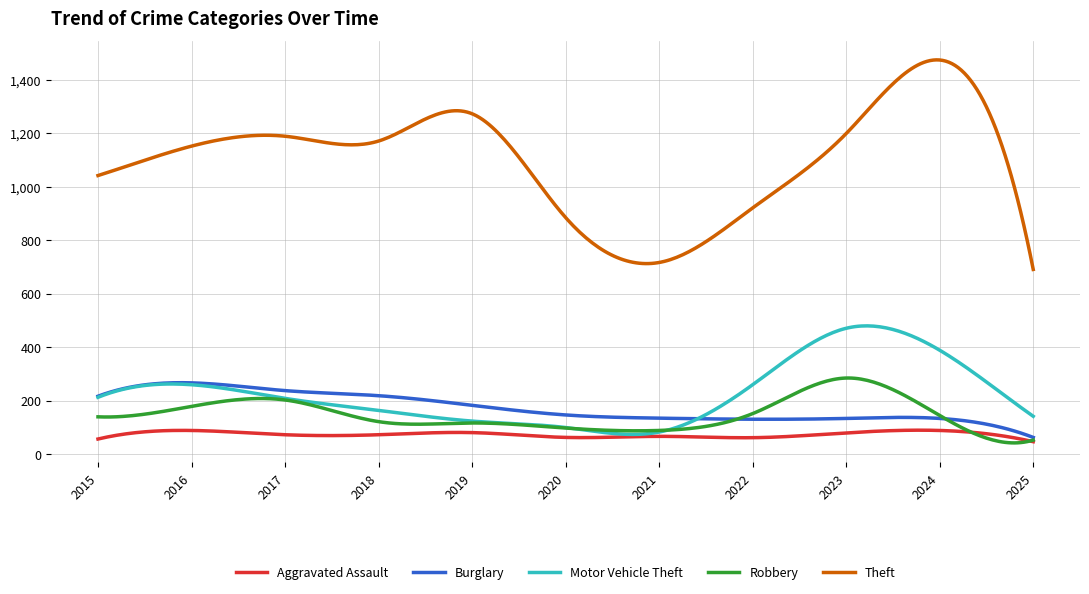

What is the difference between the maximum and minimum values in the Robbery series?

242.6